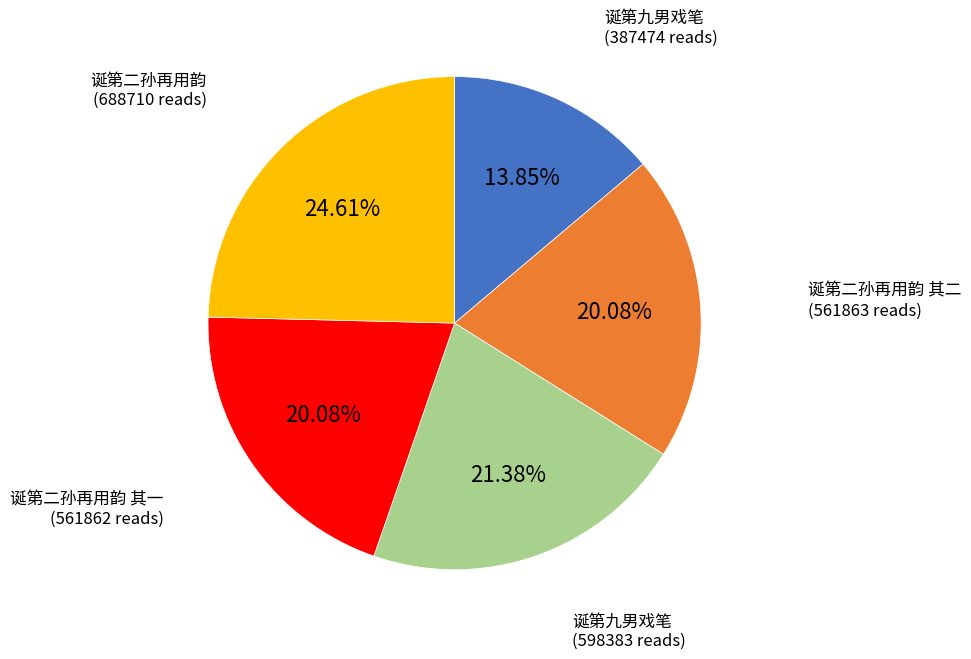

Is there a majority slice in this chart?

No